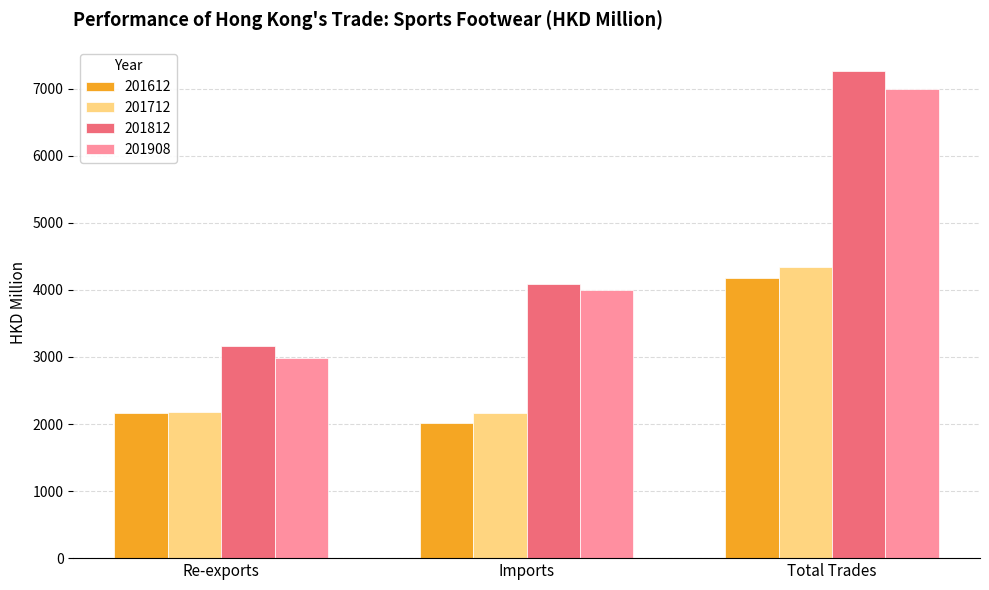

List the series in order of their peak value, lowest first.

201612, 201712, 201908, 201812